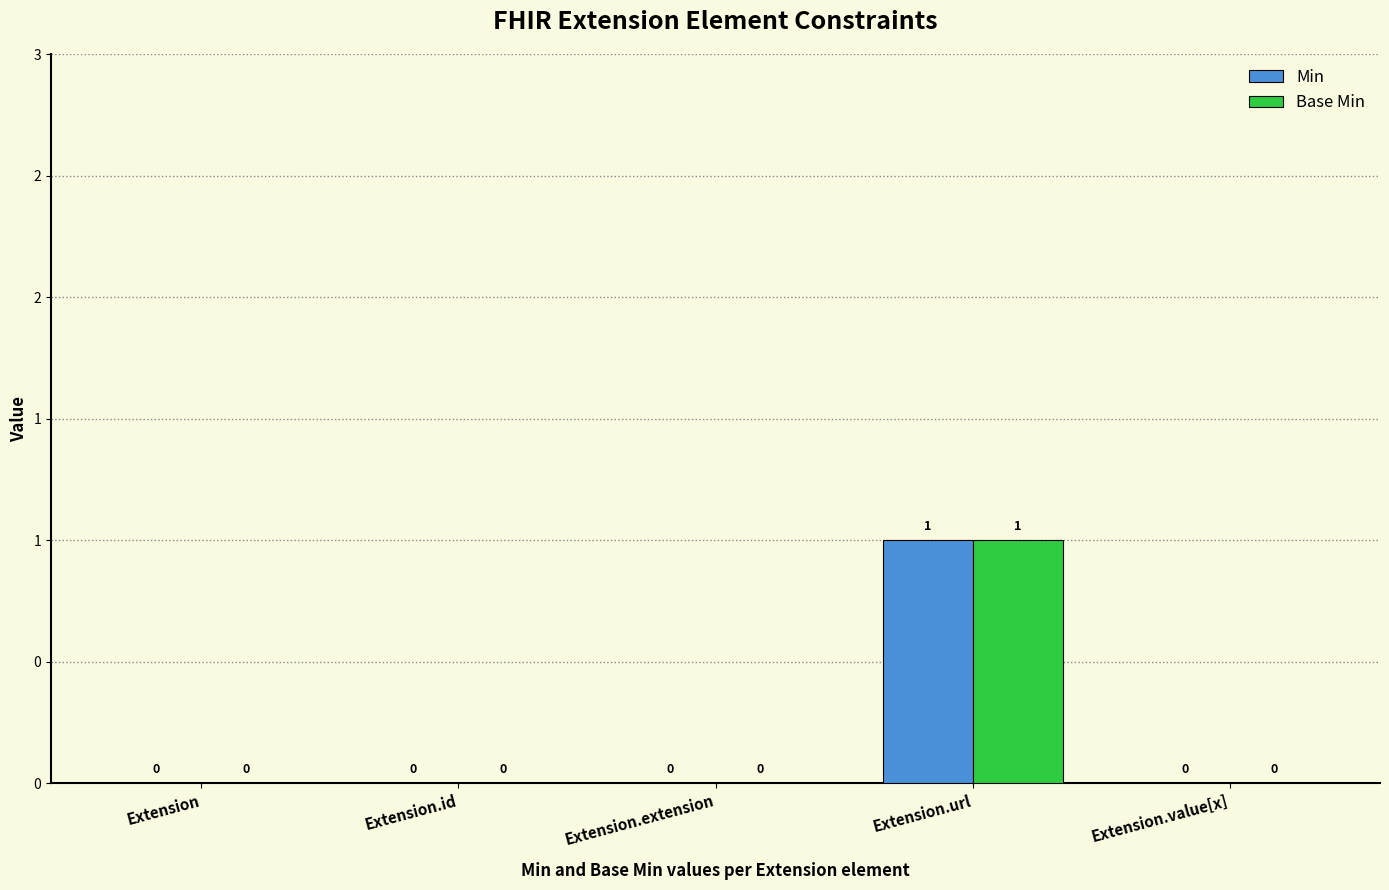

Reading left to right, transcribe all the data shown in this chart.

Min: 0	0	0	1	0
Base Min: 0	0	0	1	0